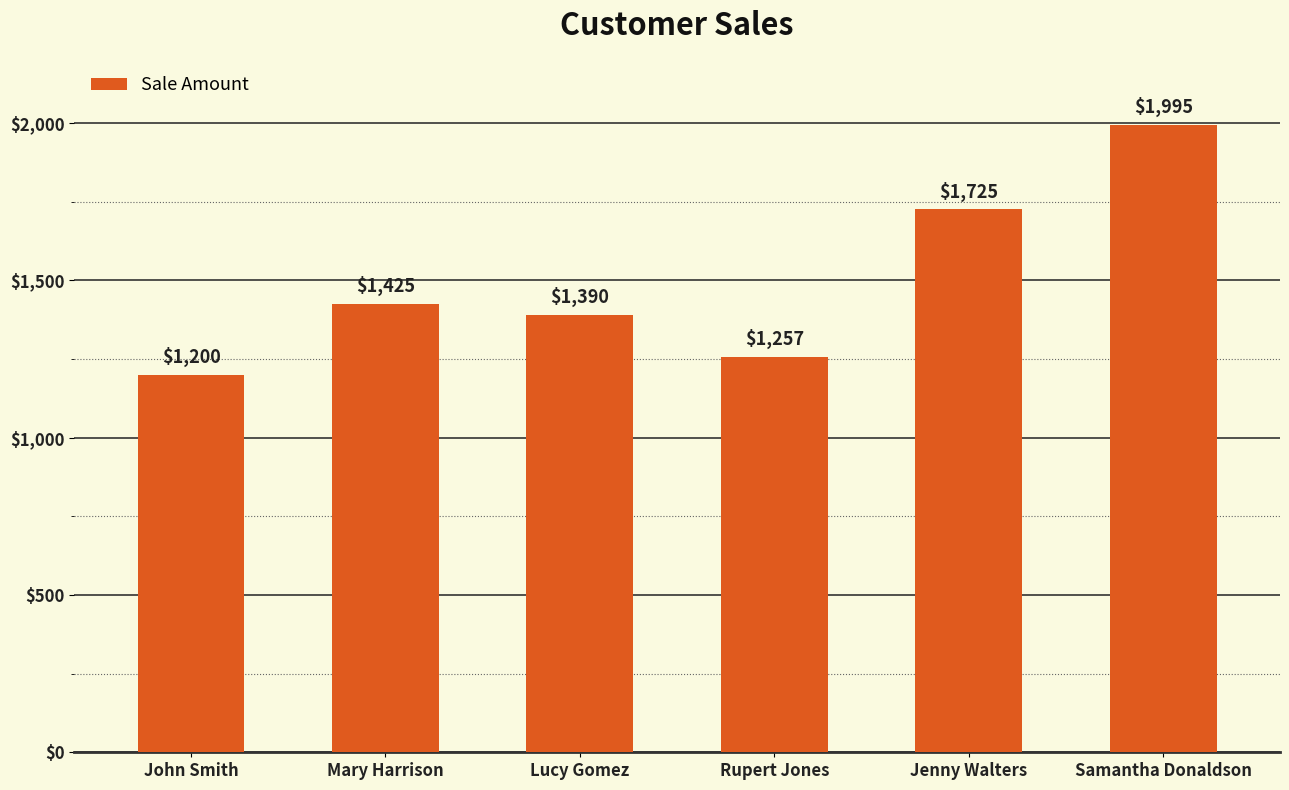

Is it true that the value at Mary Harrison is 1425?

True